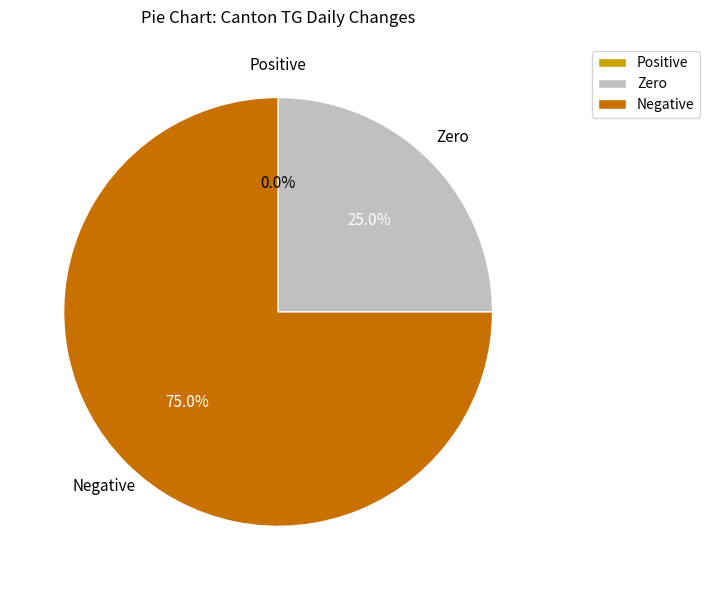

Is it true that AG is 6% of the pie?

False